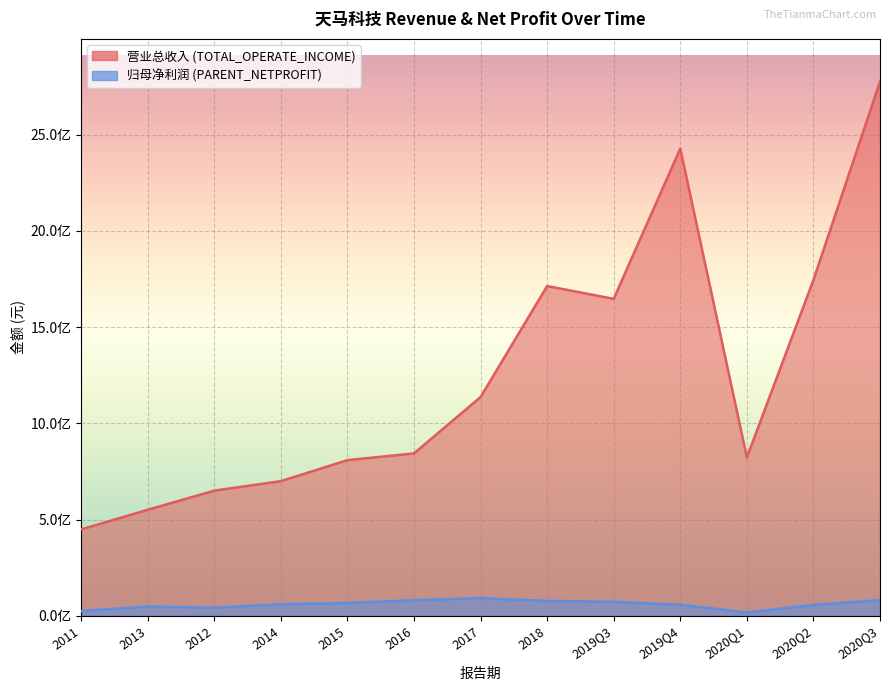

True or false: PARENT_NETPROFIT and TOTAL_OPERATE_INCOME cross at least once.

False